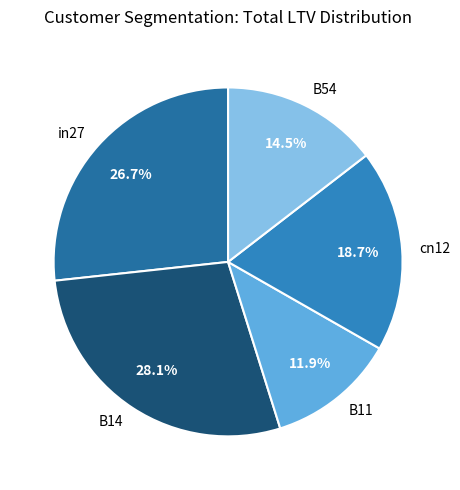

Is it true that in27 is 27% of the pie?

True